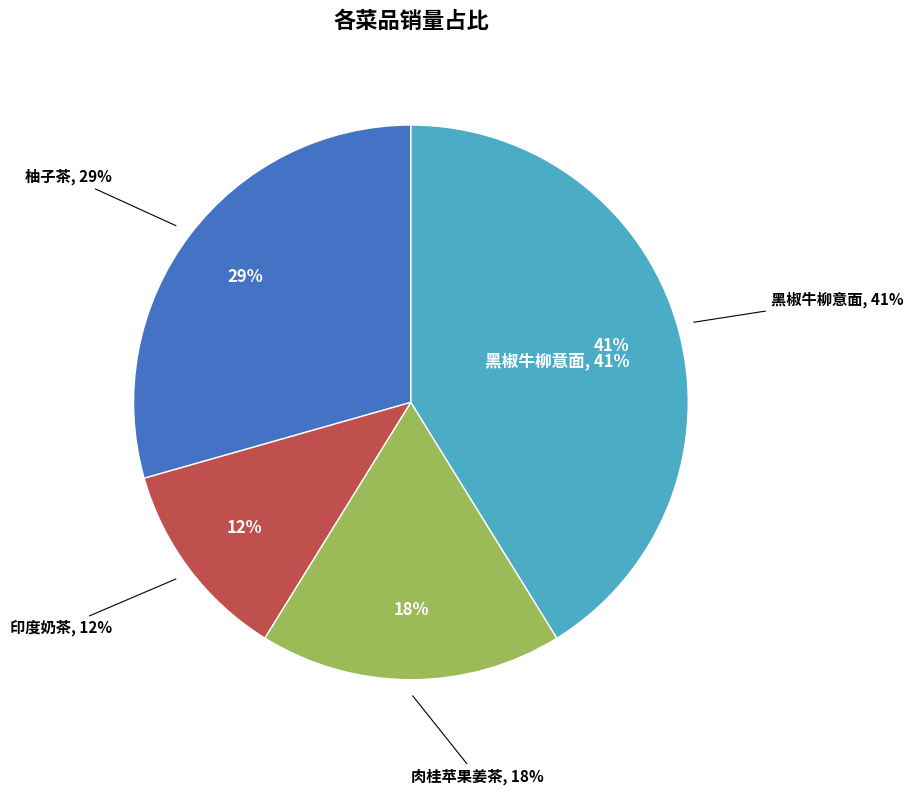

Does any single category account for the majority?

No